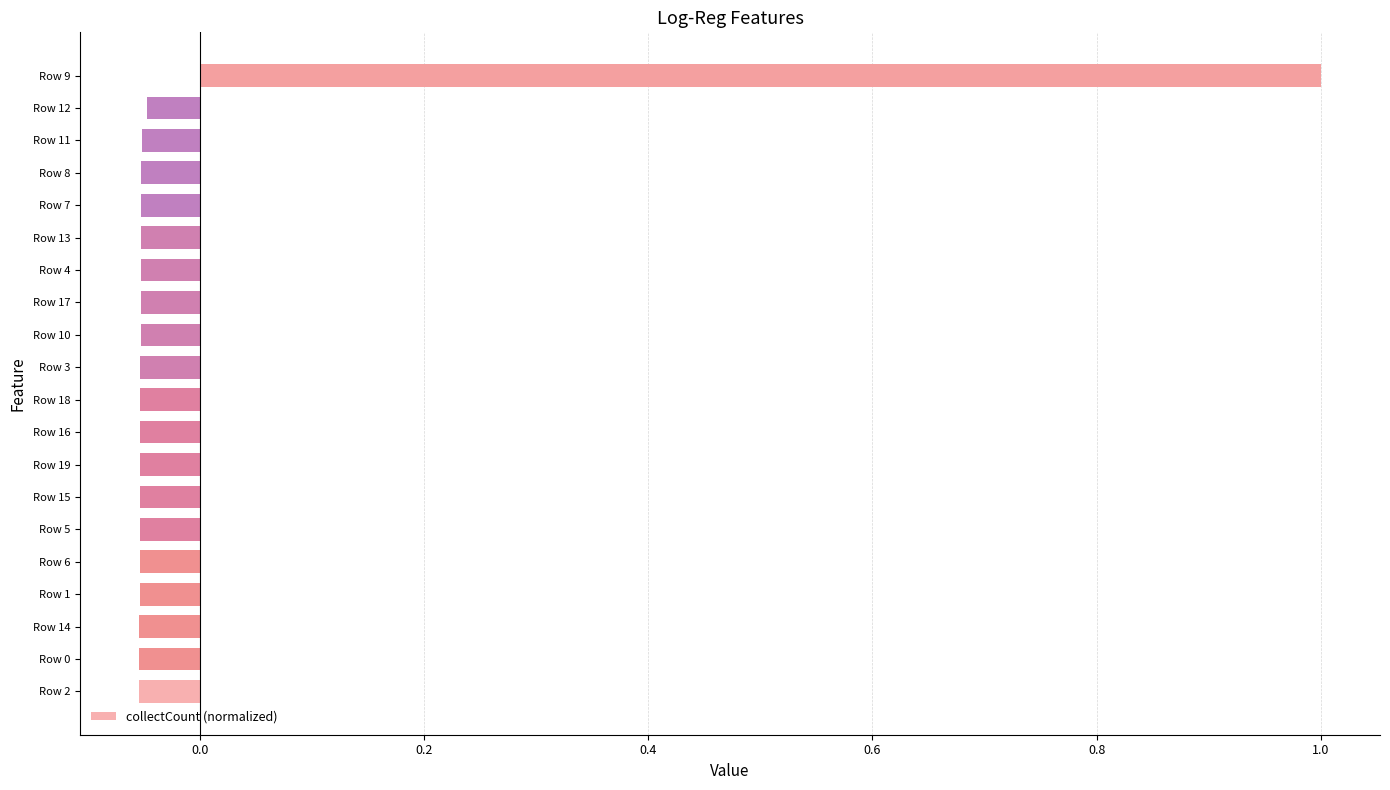

The chart shows a value of 0.6 at Row 9. True or false?

False